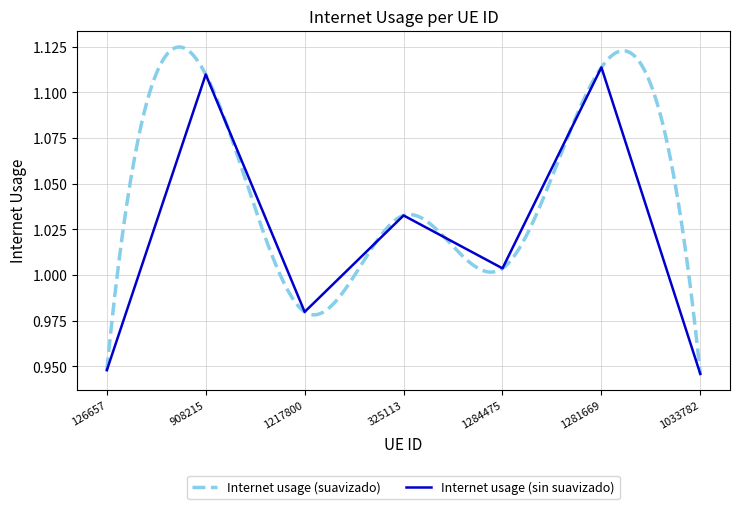

What is the smallest value displayed?

0.9